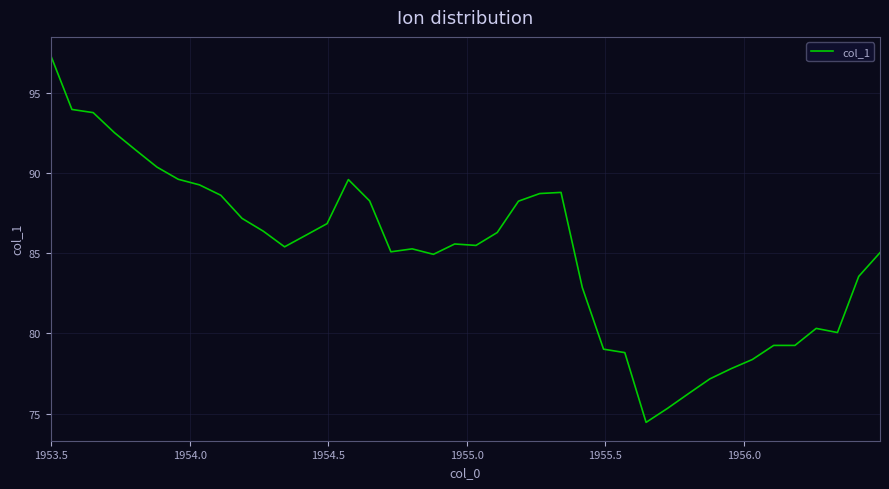

What is the difference between the maximum and minimum values?

22.9